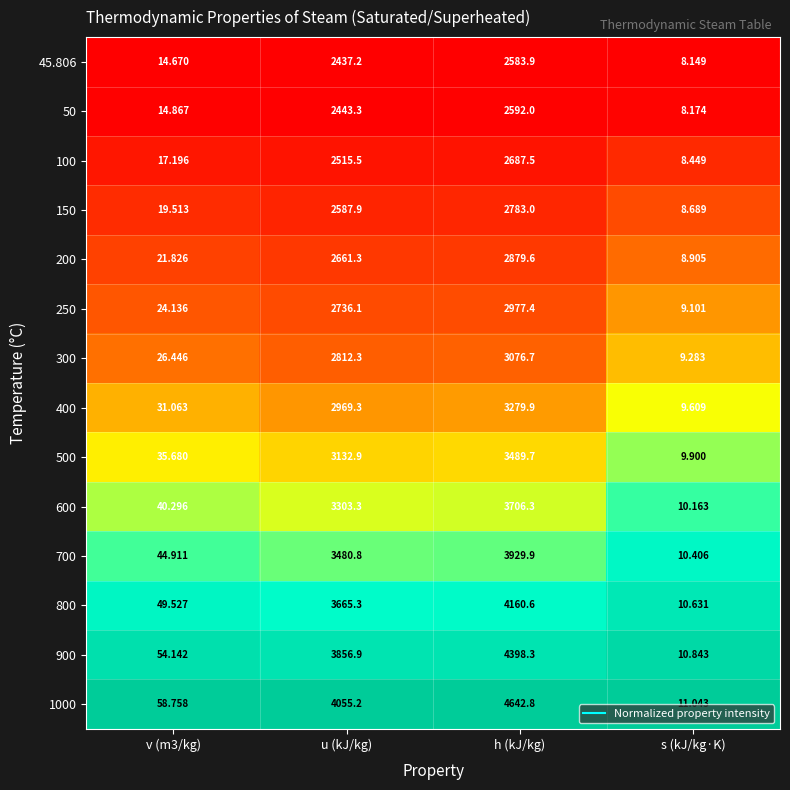

What is the spread (max minus min) of values at u (kJ/kg)?

1618.0